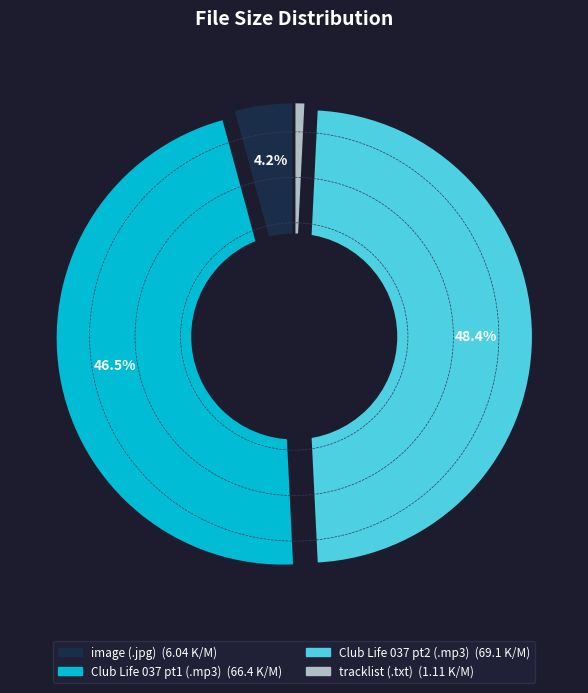

Between /493886834_e11274d693_m.jpg and /Club Life 037 part 2.mp3, which is larger?

/Club Life 037 part 2.mp3